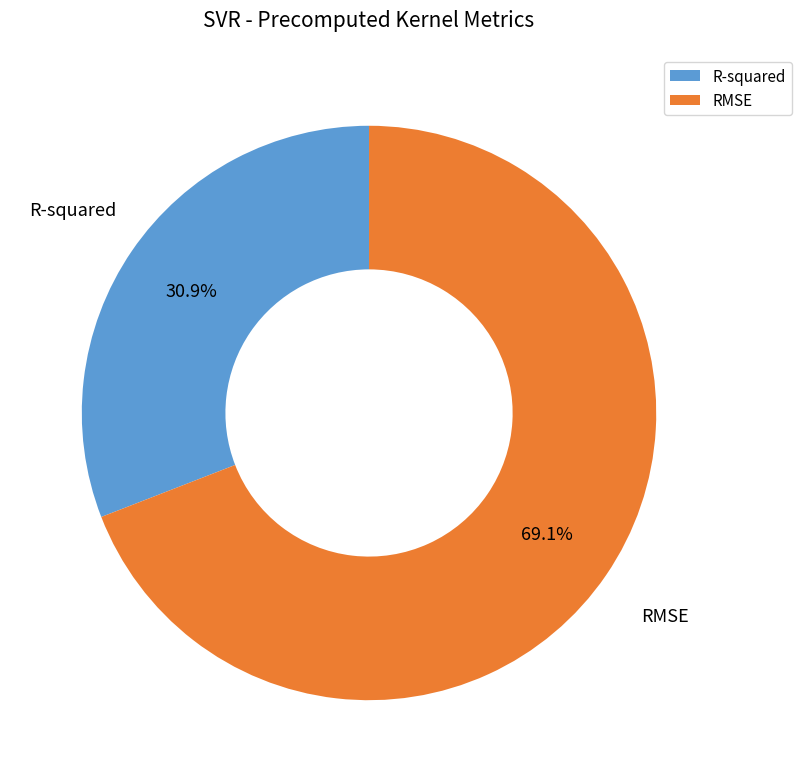

Does RMSE represent more than half of the total?

Yes